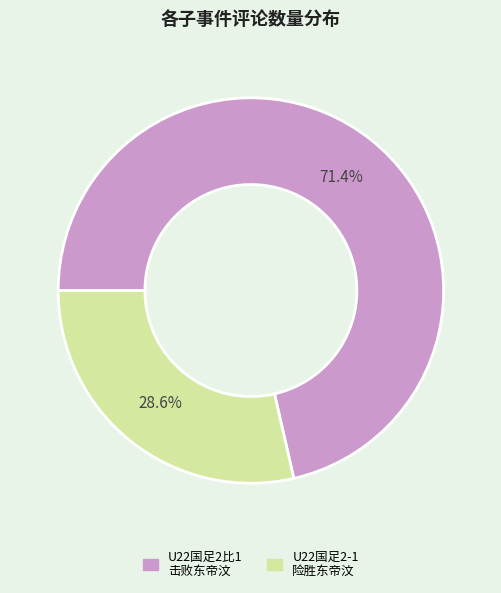

Is there a majority slice in this chart?

Yes